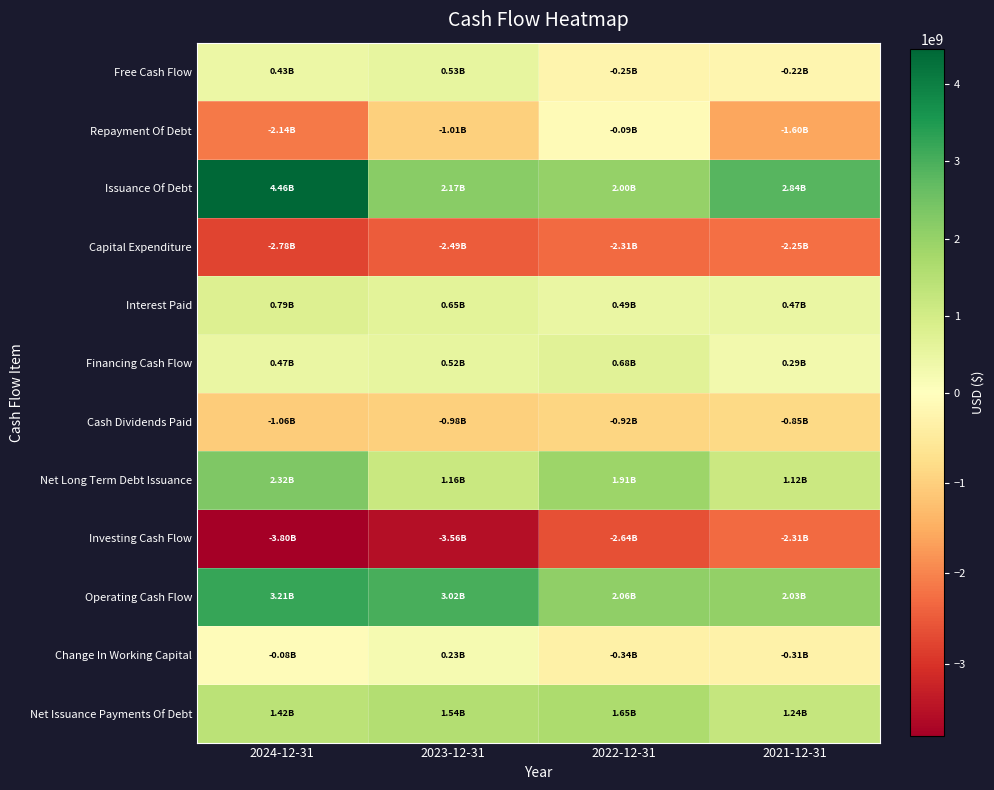

How many distinct data groups are displayed?

12